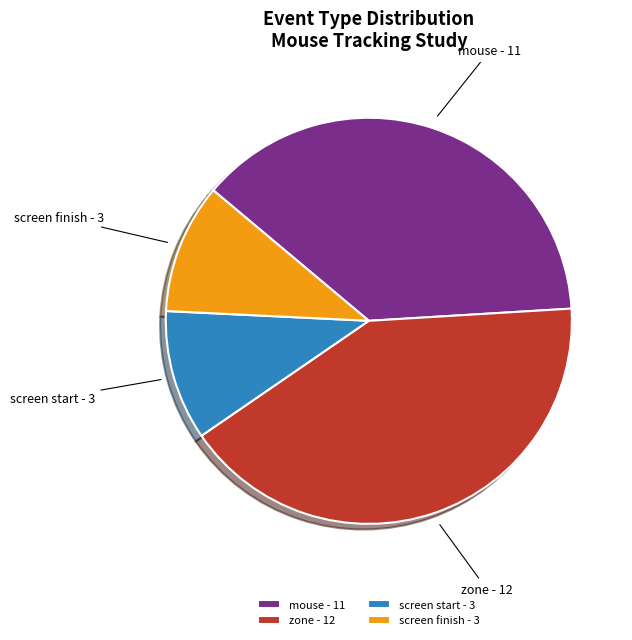

What is the ratio of the value at screen finish to the value at screen start?

1.0